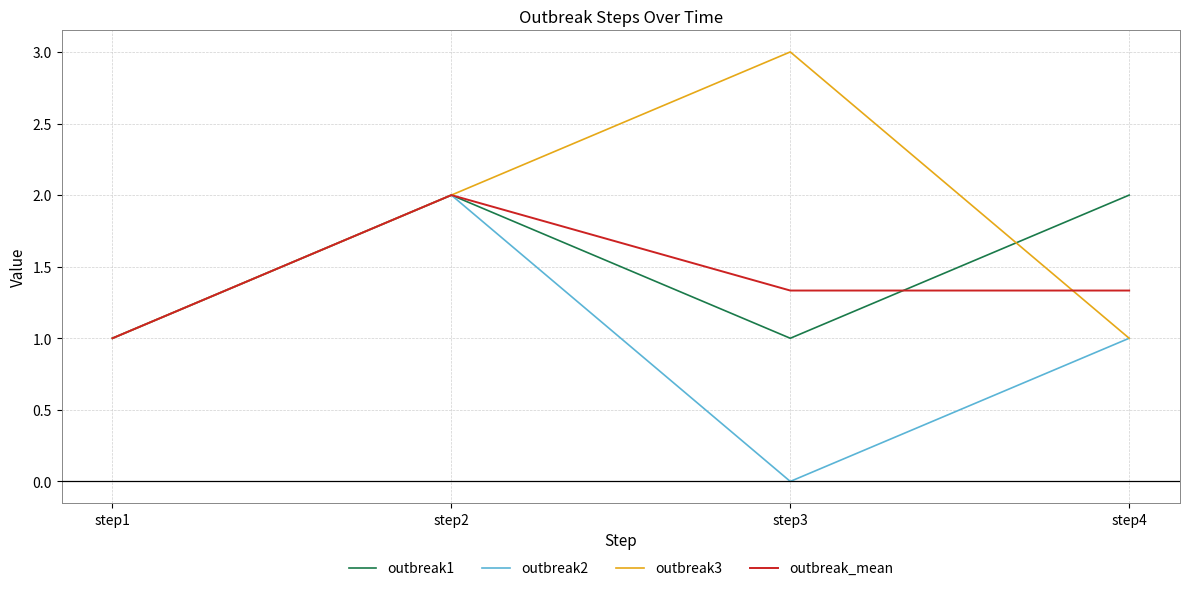

The value of outbreak3 at step4 is 0.7. True or false?

False